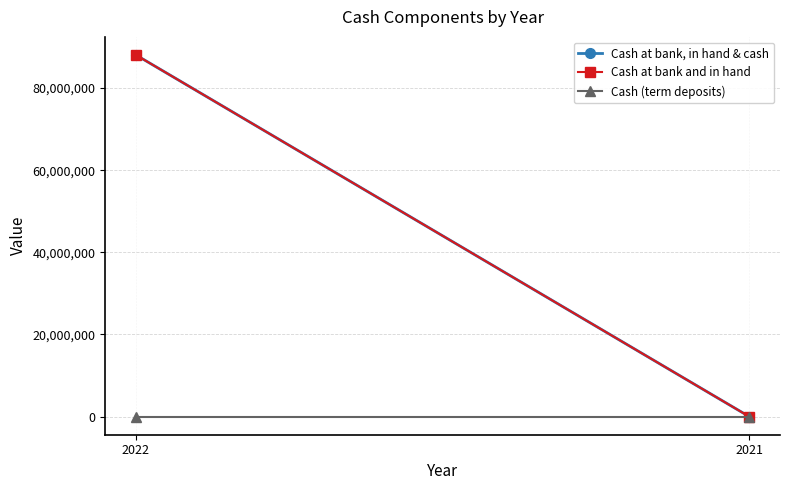

Is the value of Cash at bank, in hand & cash at 2022 greater than the value of Cash at bank and in hand at 2021?

Yes